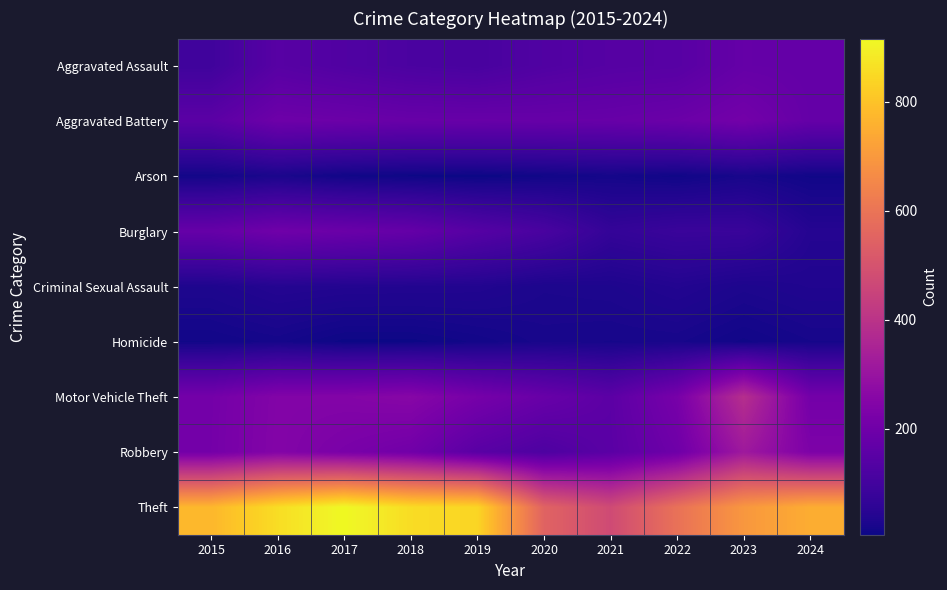

Between 2019 and 2017, which is larger?

2017